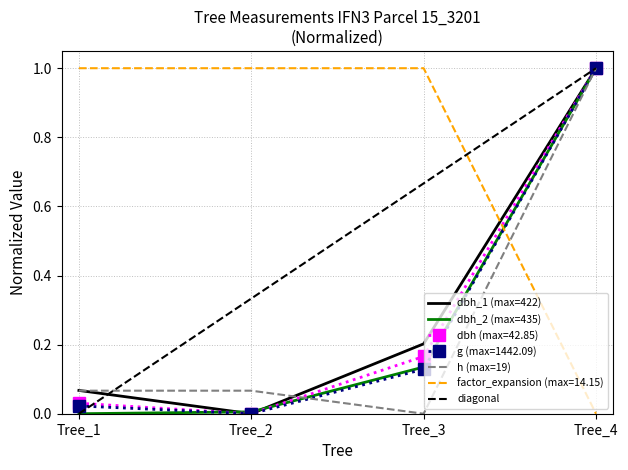

True or false: g has a value of 0.1 at Tree_3.

True